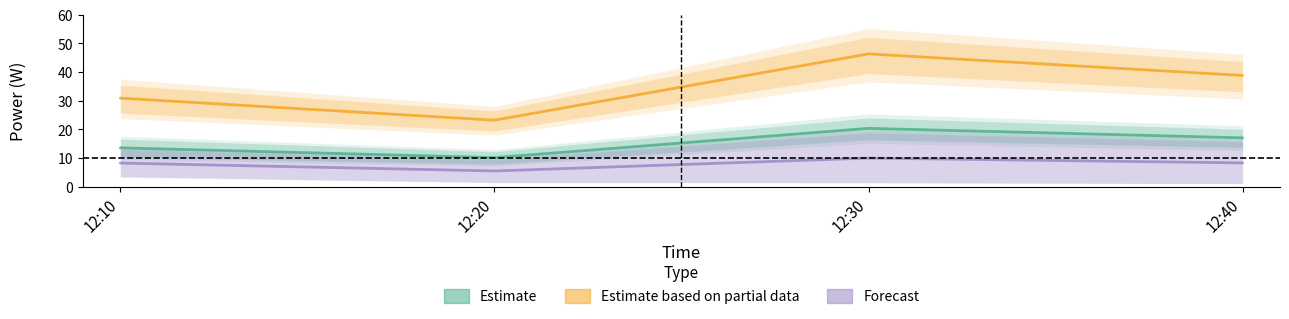

How many values in the Estimate series exceed 17?

2